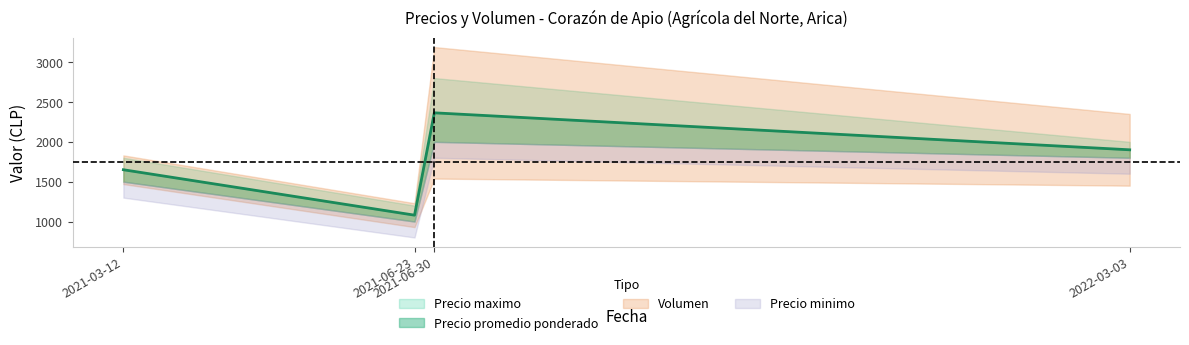

Count the number of categories in the chart.

4